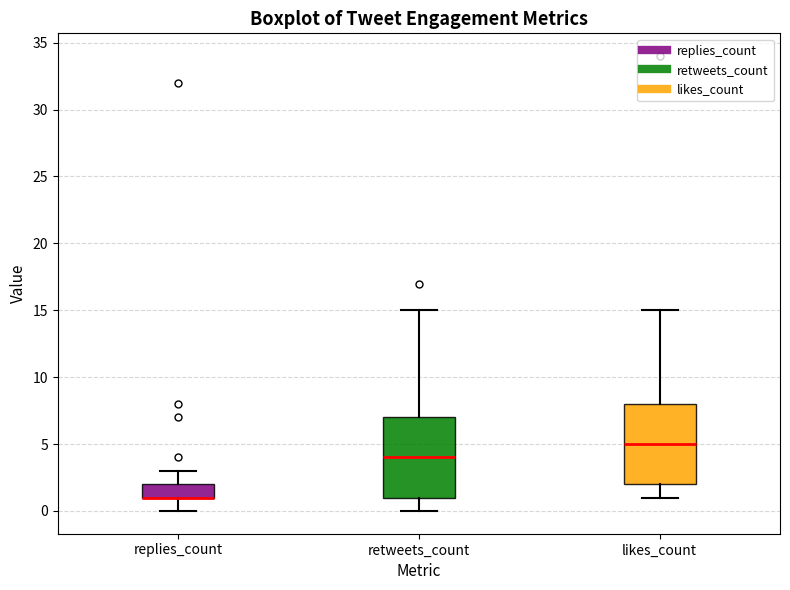

Where does the upper whisker of the box for retweets_count end on the y-axis? The values are not printed on the chart, so give them approximately, as read against the axis.

15